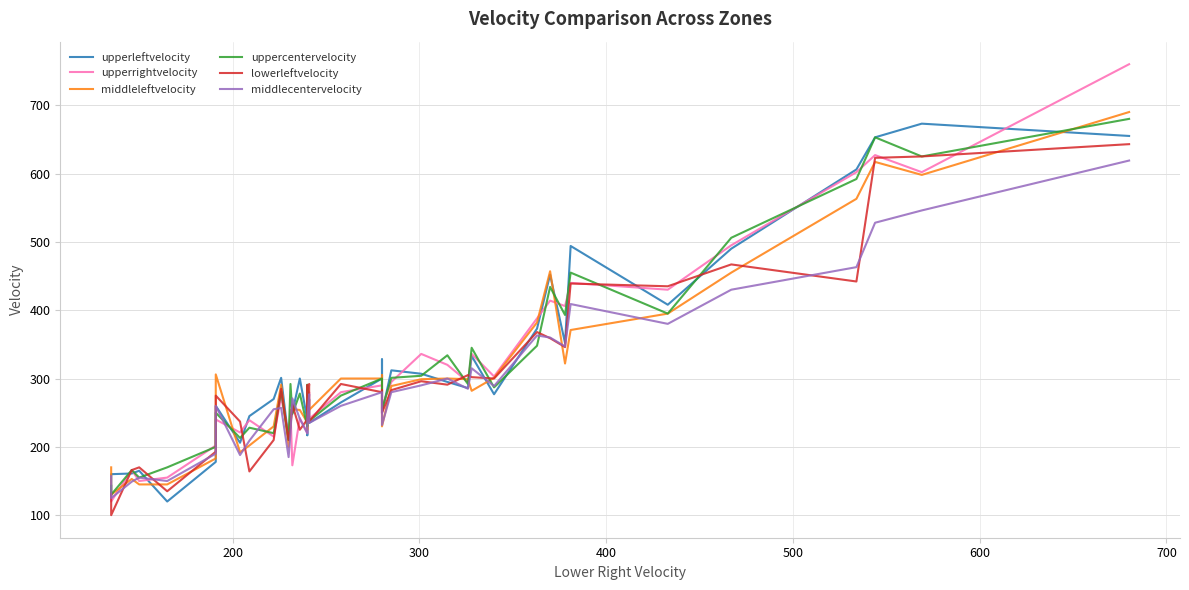

What is the average value of the upperleftvelocity series?

313